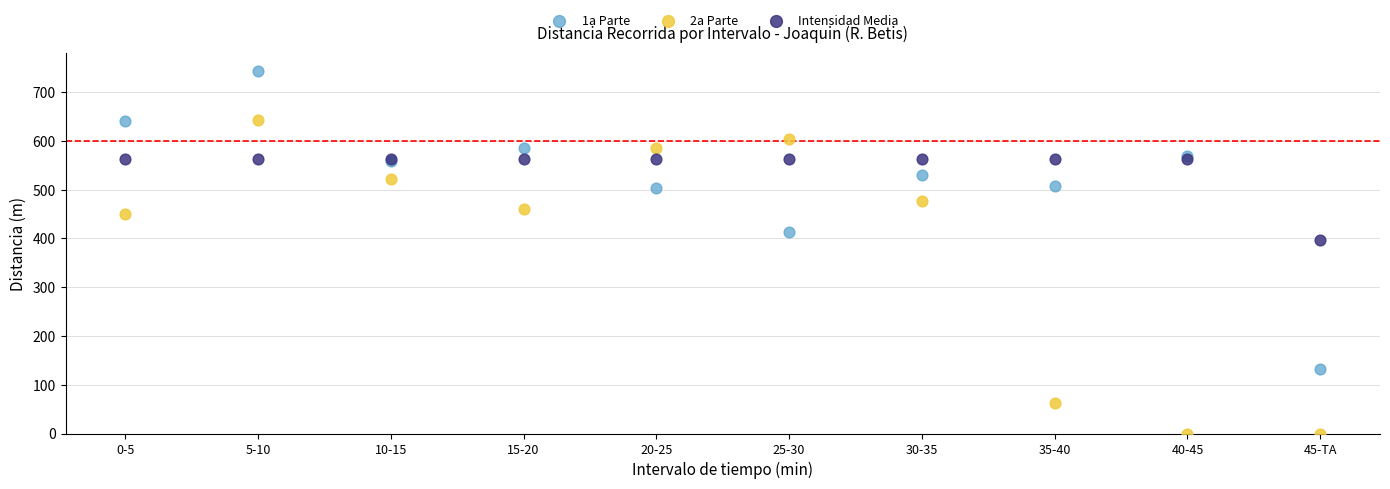

What are all the series names shown in the legend?

1a Parte, 2a Parte, Intensidad Media